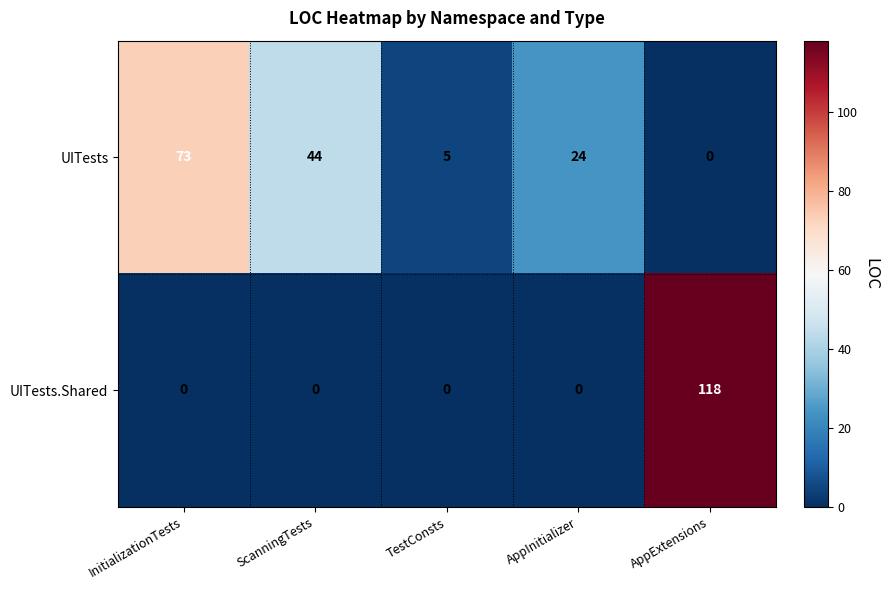

What is the sum of the UITests values at AppInitializer and AppExtensions?

24